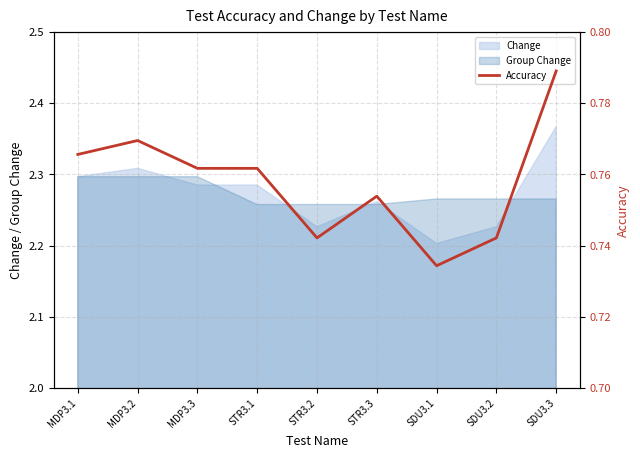

Between STR3.3 and STR3.1, which is larger?

STR3.1